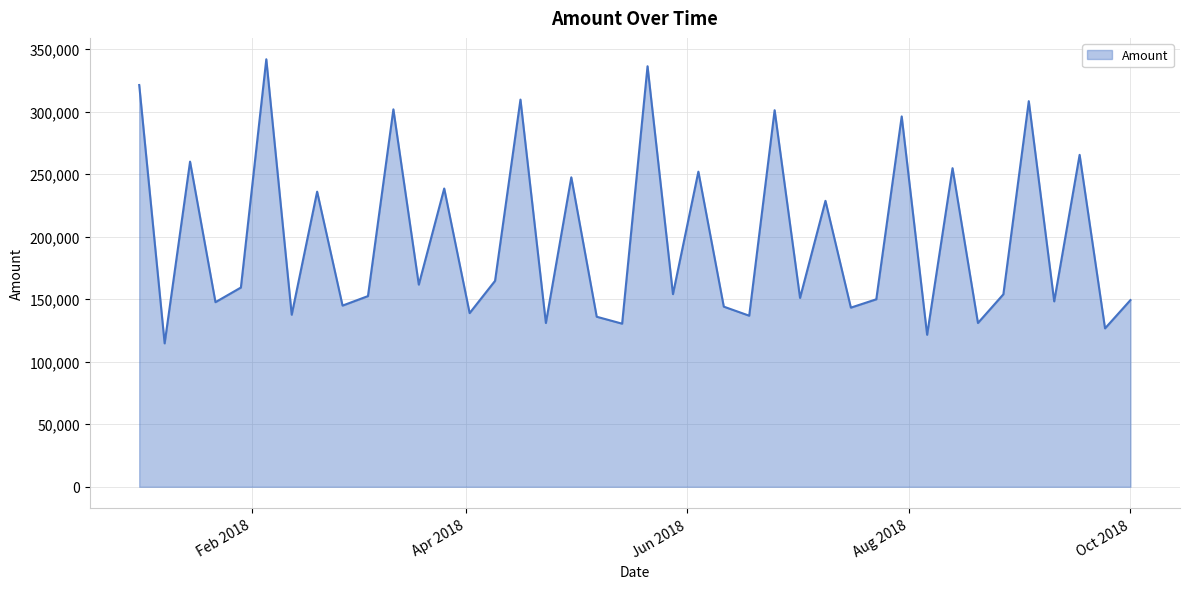

What is the greatest value displayed?

341824.6